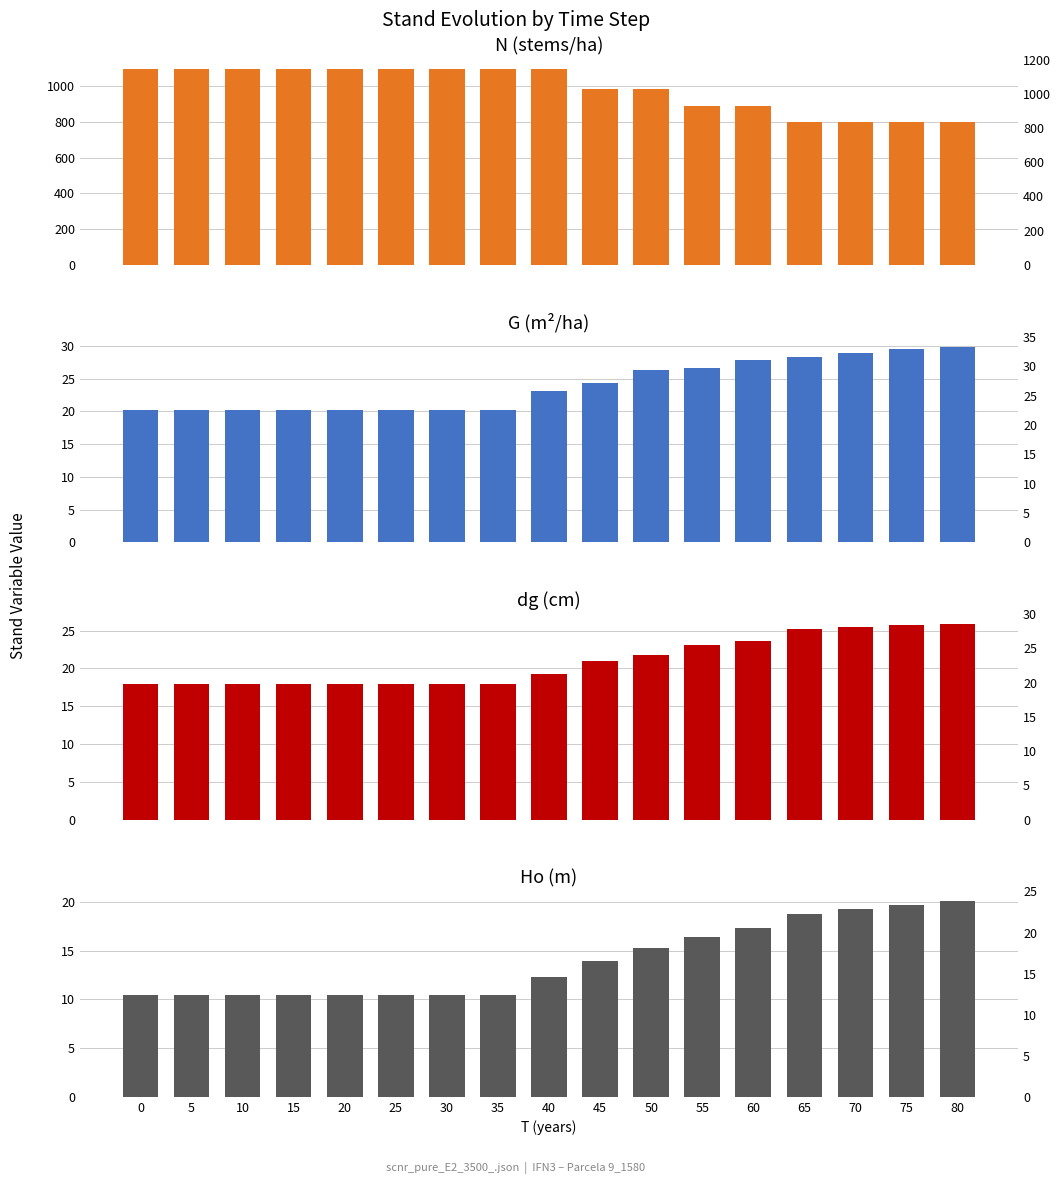

At which label is Ho closest to 15?

50